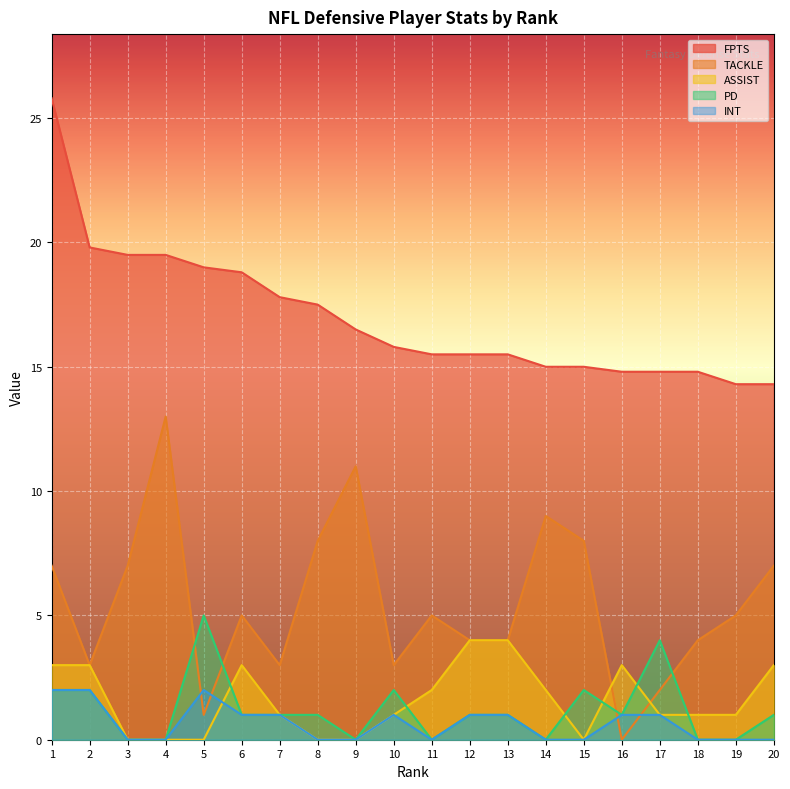

How many INT values are between 0 and 1?

17